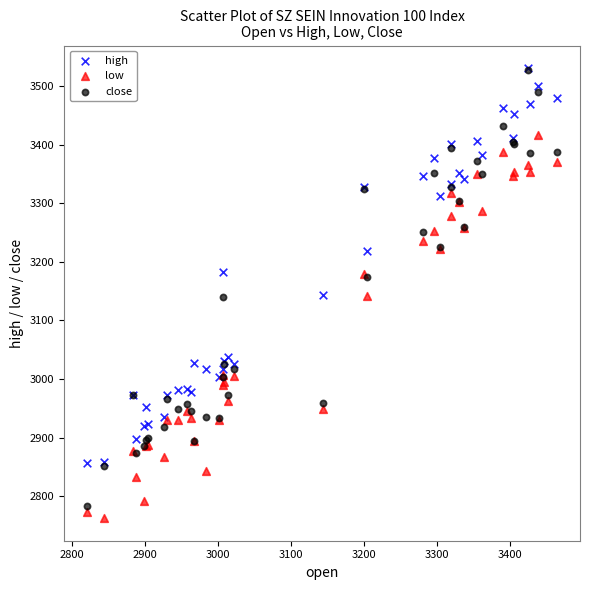

What are all the series names shown in the legend?

high, low, close